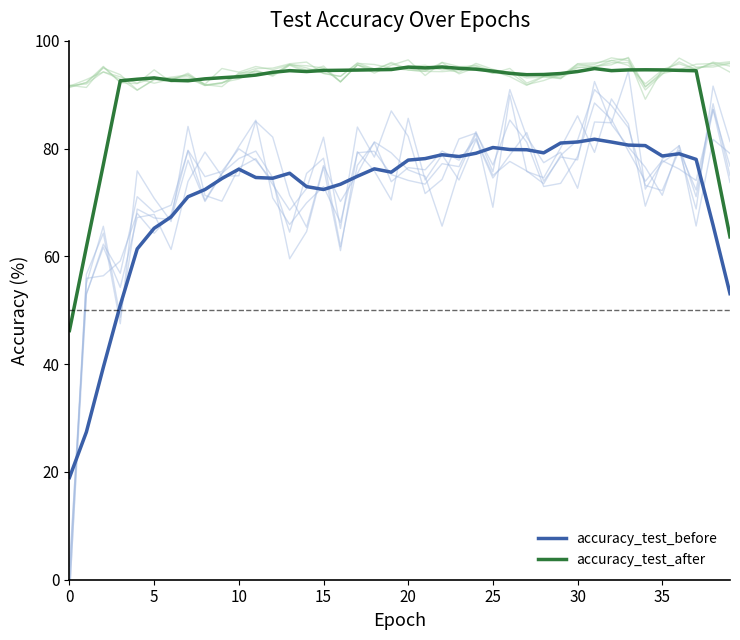

At 18, list the series in order from largest to smallest.

accuracy_test_after, accuracy_test_before